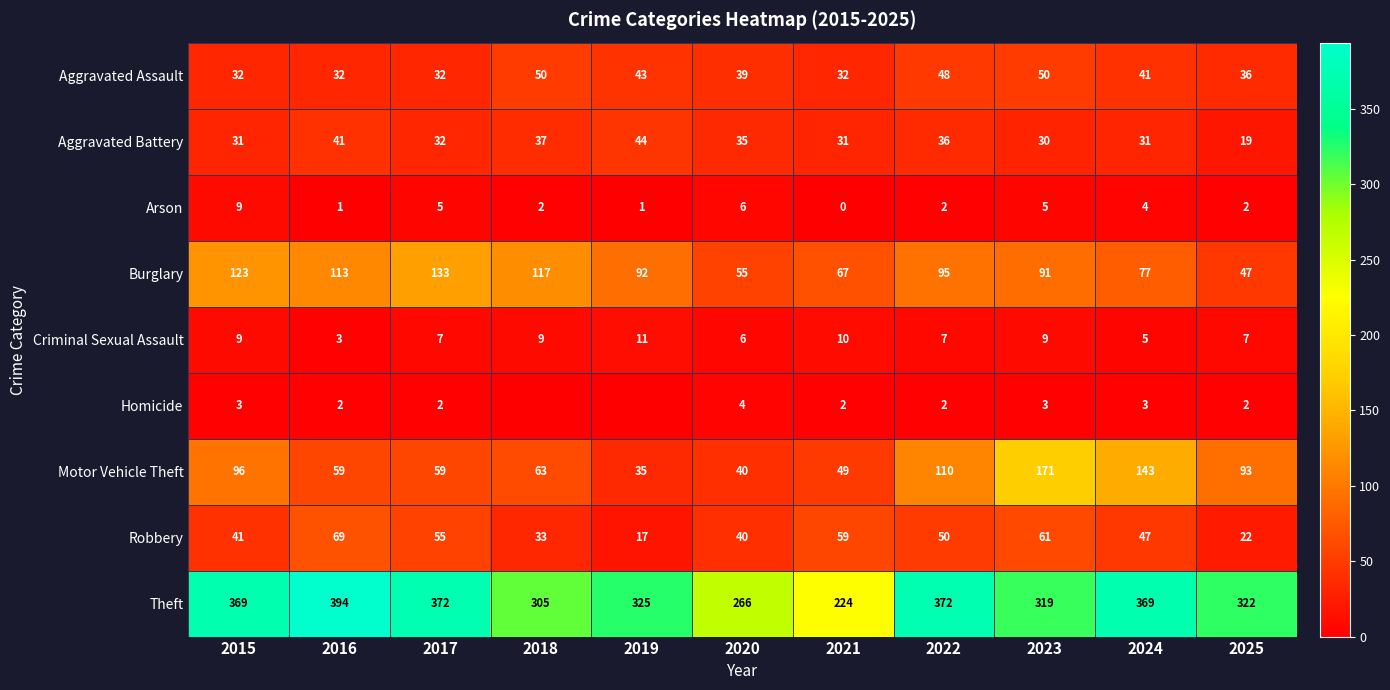

Which has a higher value, 2017 or 2024?

2024